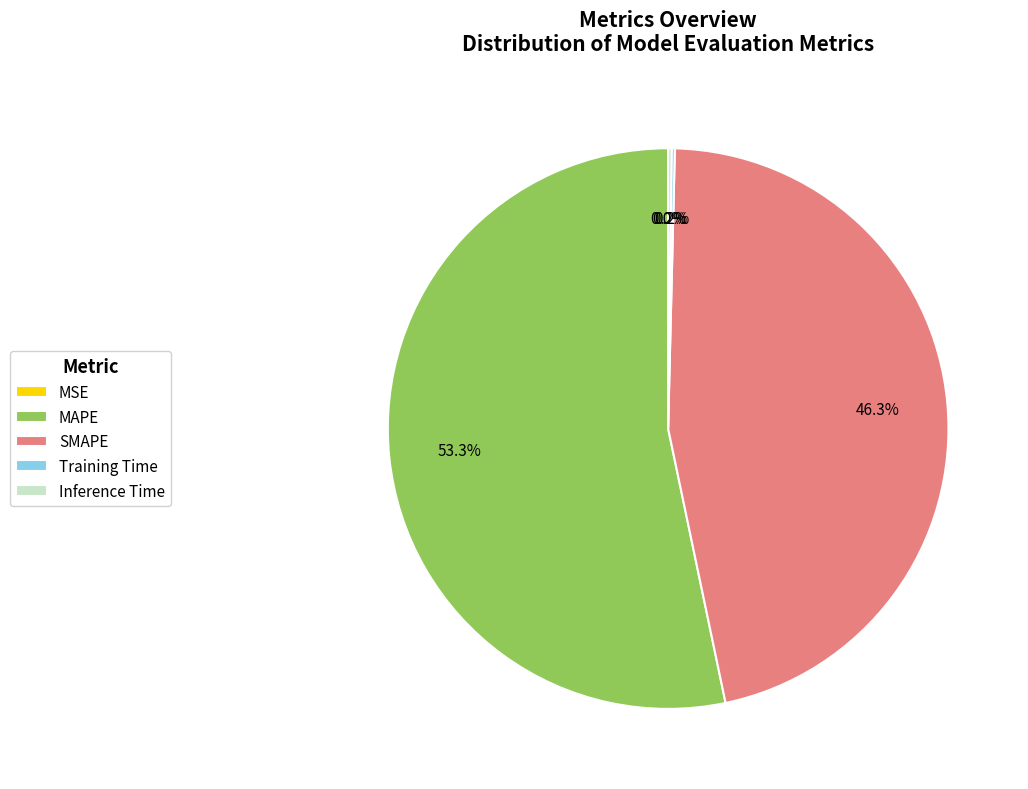

Does MAPE represent more than half of the total?

Yes